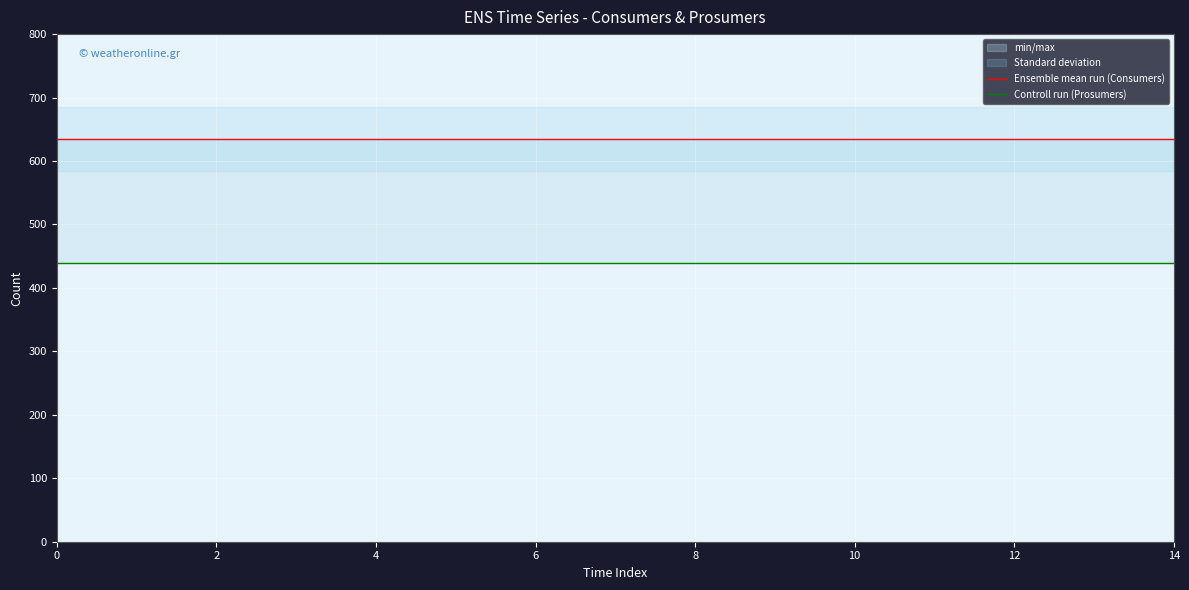

What is the approximate value of Controll run (Prosumers) at 9?

440